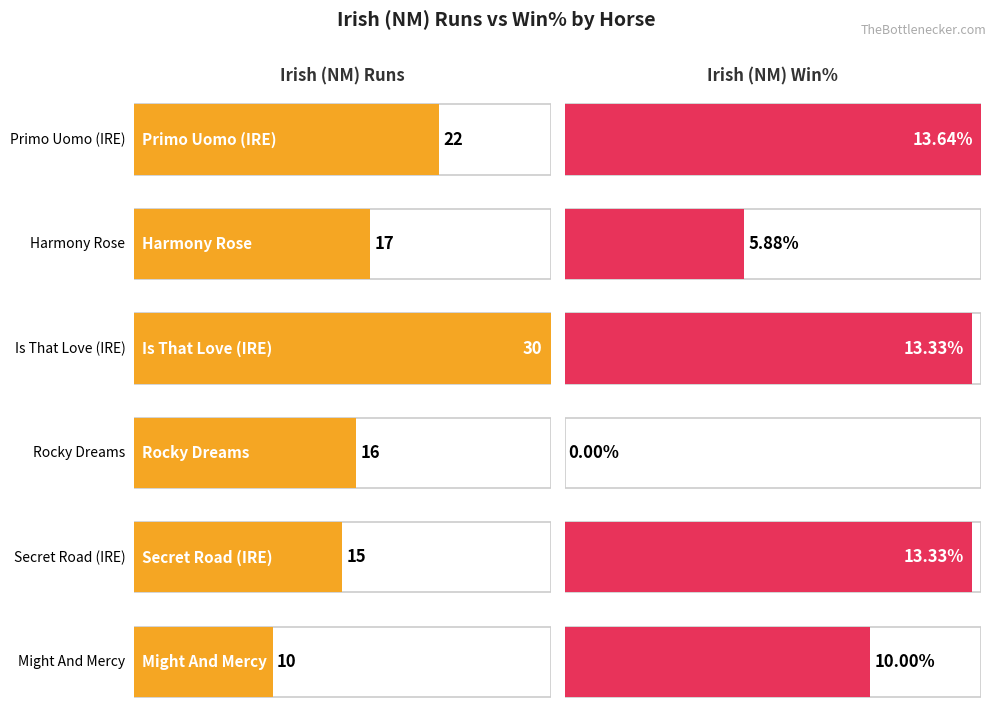

What is the value of the Irish (NM) Runs bar at the 3rd from the left?

30.0